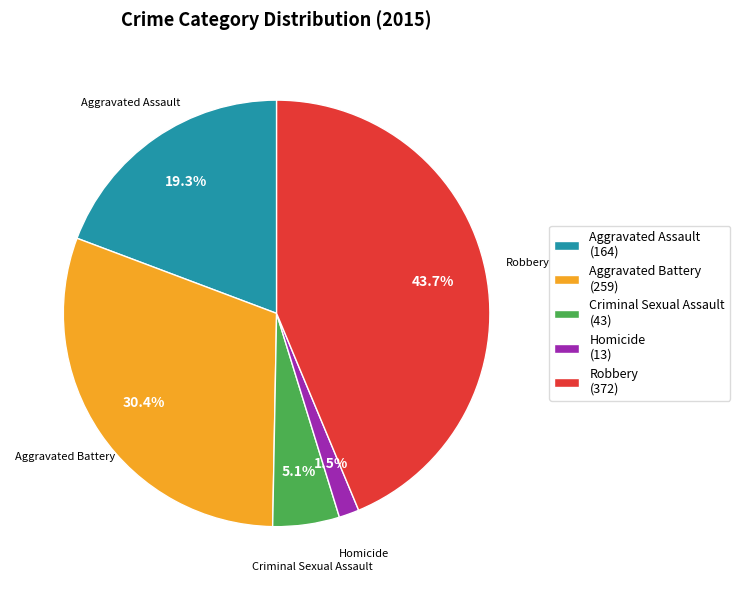

Which slice is the largest?

Robbery